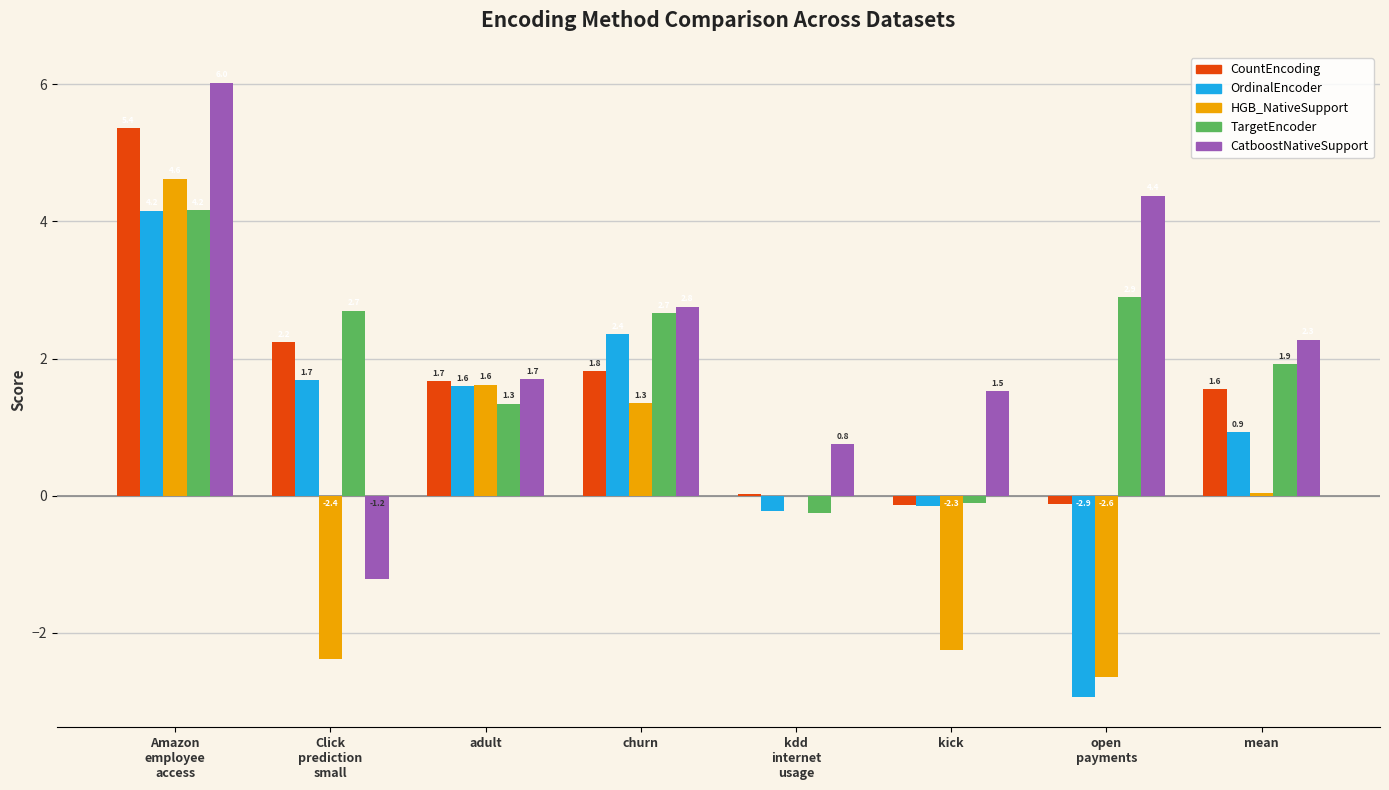

Which series has the largest total across all categories?

CatboostNativeSupport